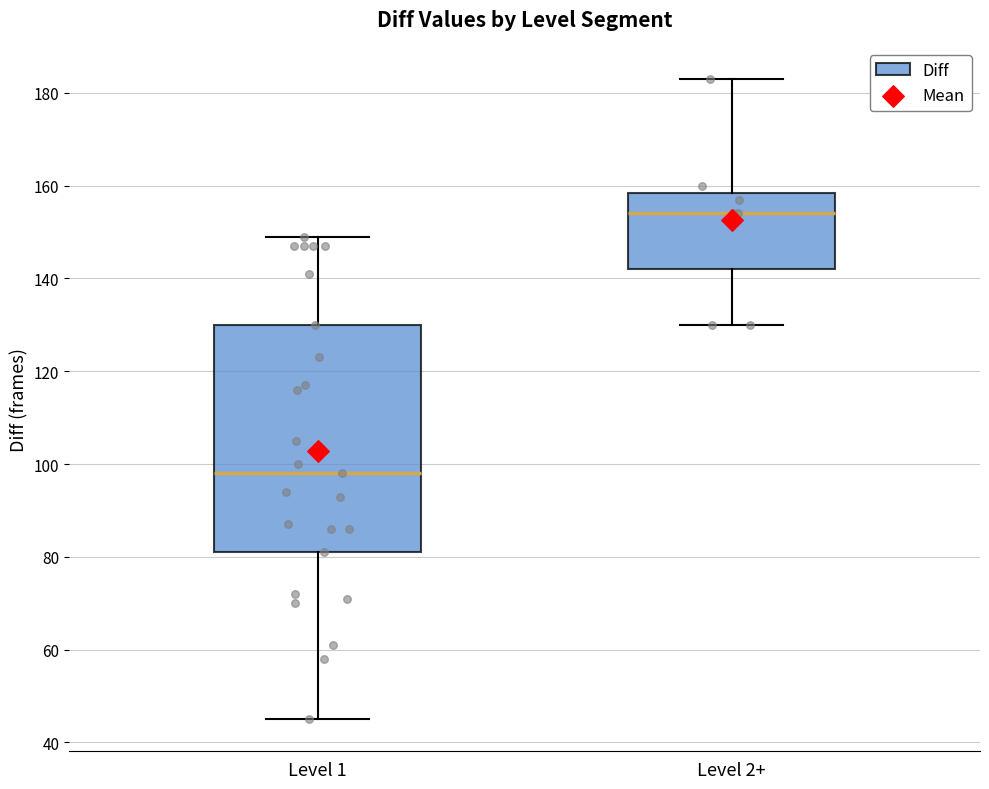

Reading left to right, read every box against the y-axis: the position of its median line, the range the box covers, and the ends of its whiskers. The values are not printed on the chart, so give them approximately, as read against the axis.

Level 1: median 98, box 82 to 130, whiskers 46 to 150
Level 2+: median 154, box 142 to 158, whiskers 130 to 184